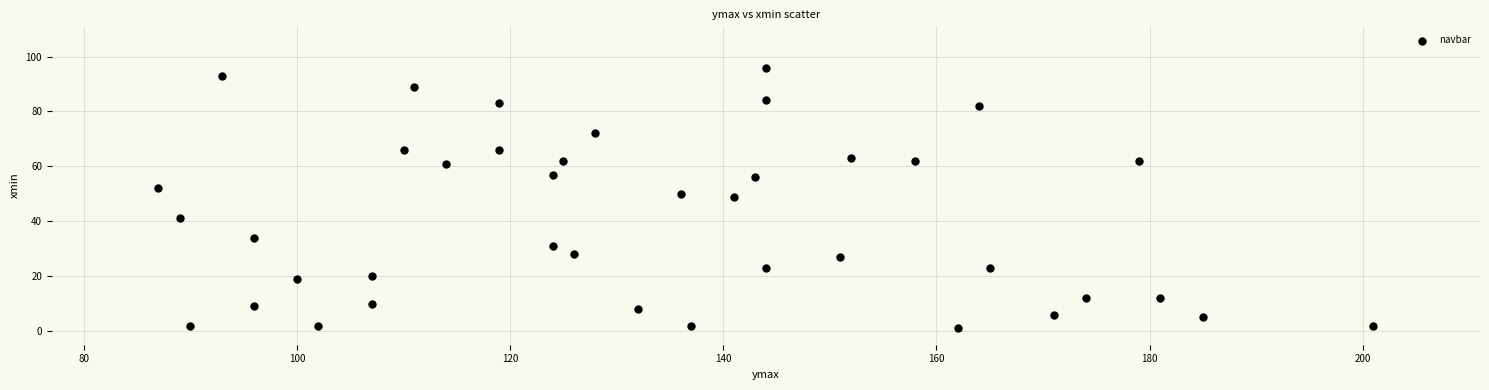

What is the range of Y values (max minus min)?

95